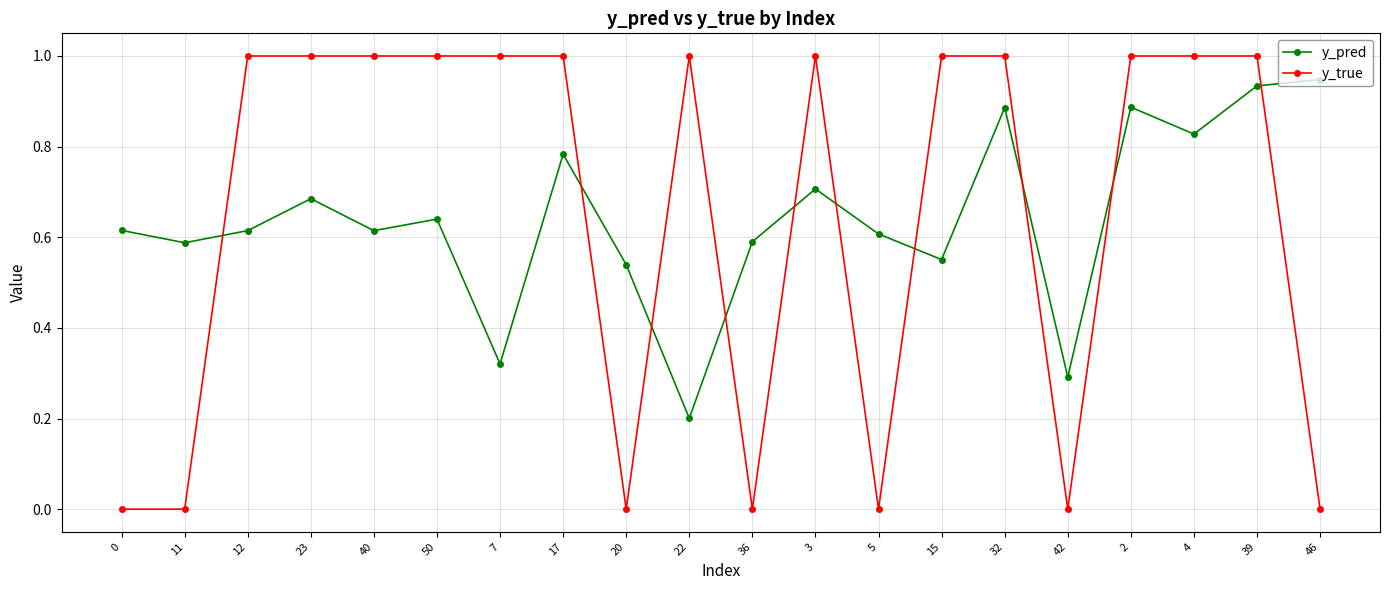

What is the label of the 7th point from the right?

15